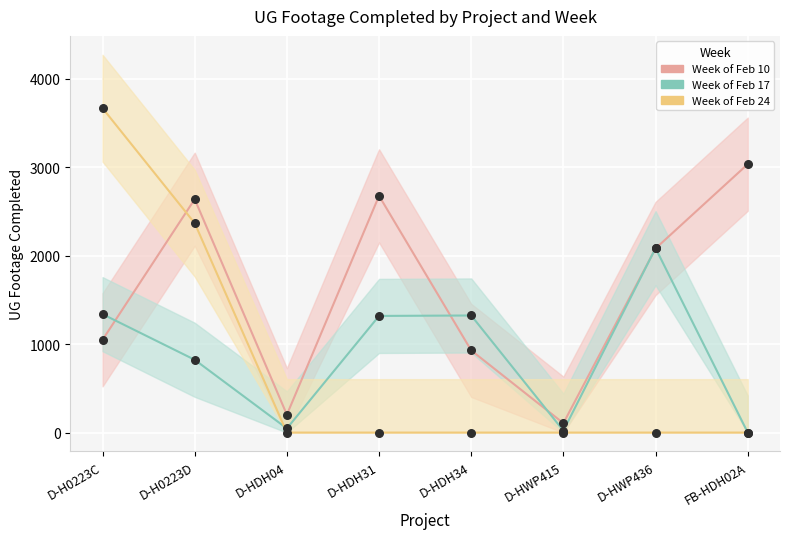

What is the total value across all series at D-HWP436?

4167